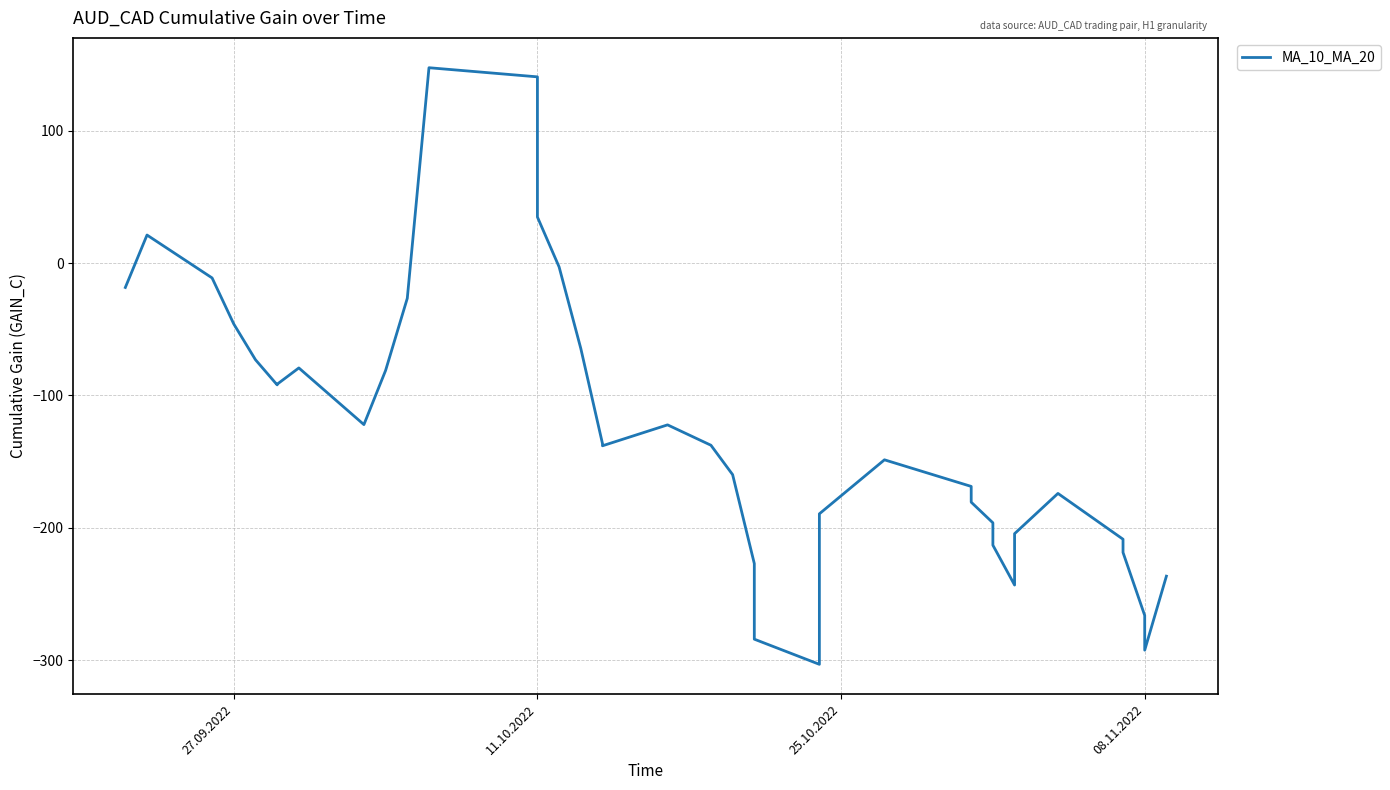

Reading left to right, what are all the values shown in this chart?

-18.4	21.2	-11.2	-46.0	-73.0	-92.0	-91.5	-79.2	-122.0	-81.1	-26.6	147.6	140.7	106.8	63.0	34.8	-2.9	-64.5	-136.4	-138.0	-122.2	-137.6	-159.8	-227.0	-284.1	-303.1	-189.4	-148.6	-168.7	-180.6	-196.2	-213.1	-243.2	-204.4	-174.0	-208.6	-218.6	-266.2	-292.4	-236.5